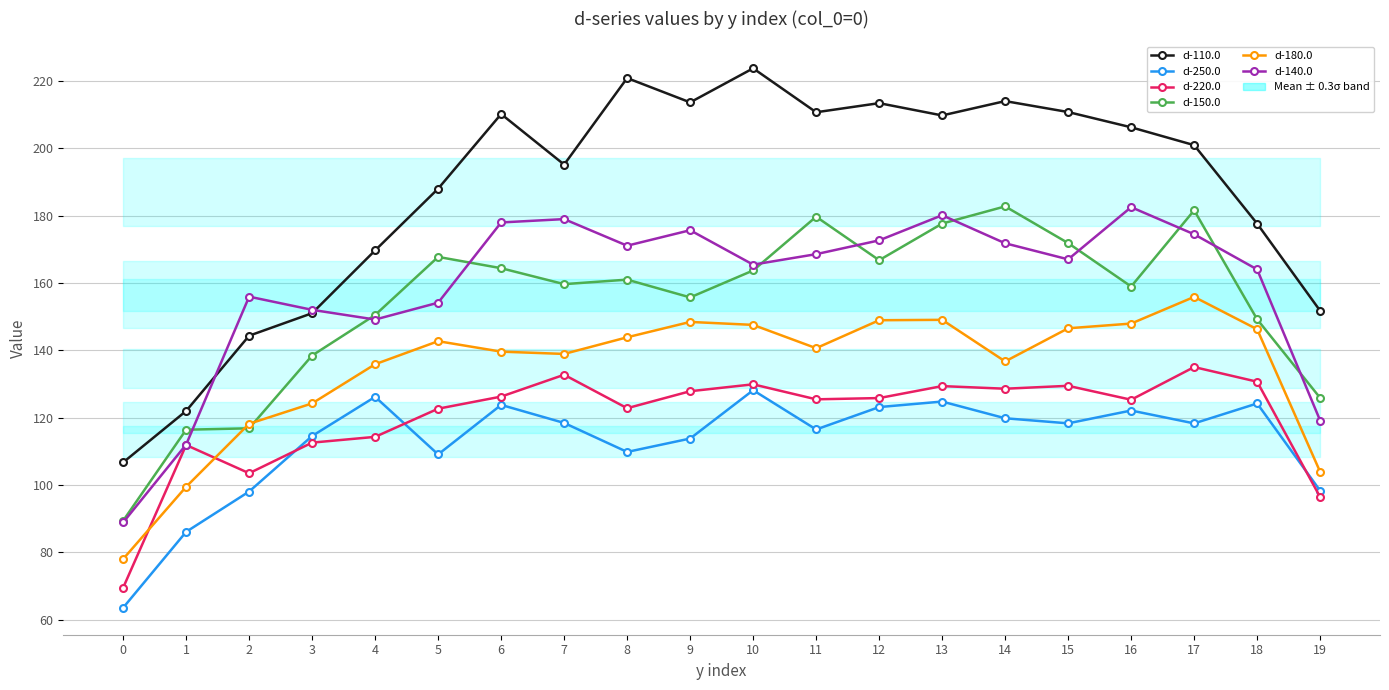

What are all the series names shown in the legend?

d-110.0, d-250.0, d-220.0, d-150.0, d-180.0, d-140.0